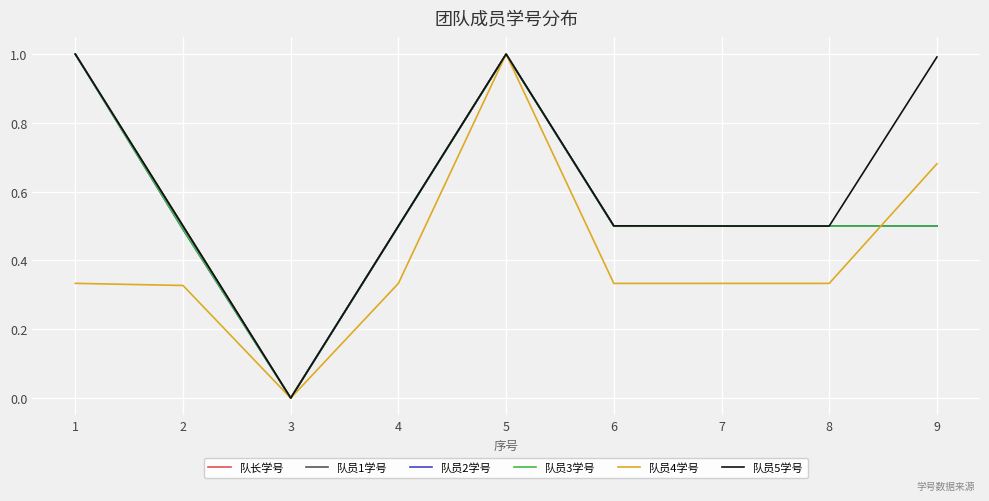

Between 1 and 7, which series saw the biggest shift?

队员3学号